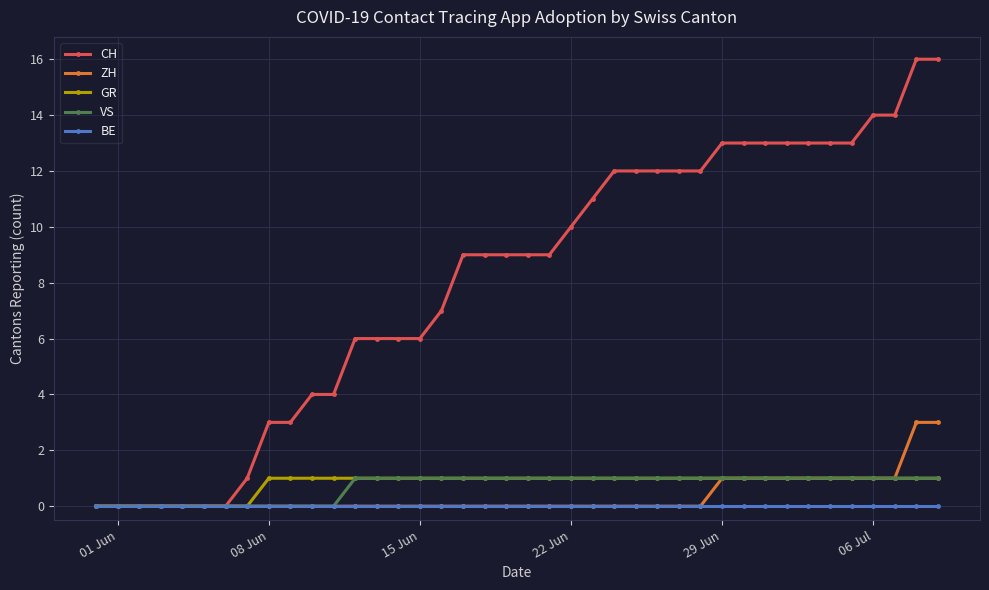

What is the value of the VS point at the 37th from the left?

1